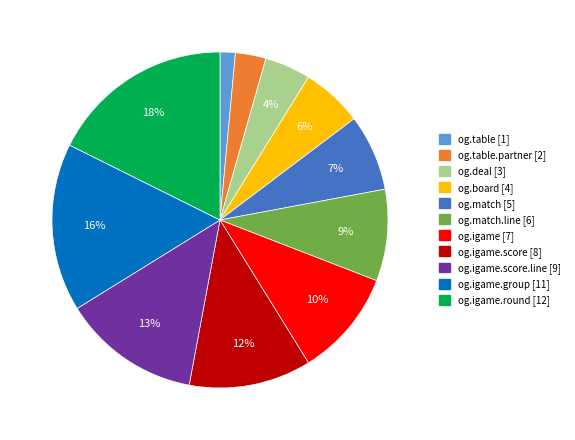

Is there a majority slice in this chart?

No